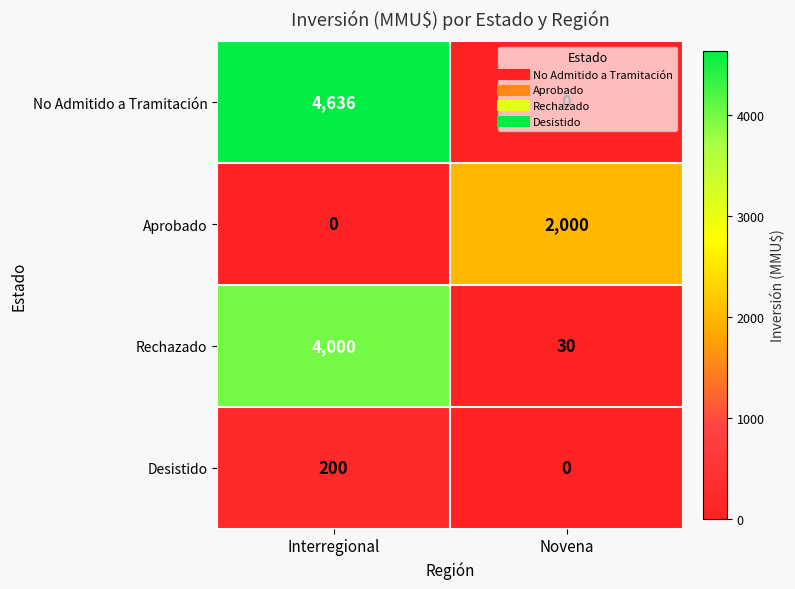

What value does the Aprobado series have at Novena?

2000